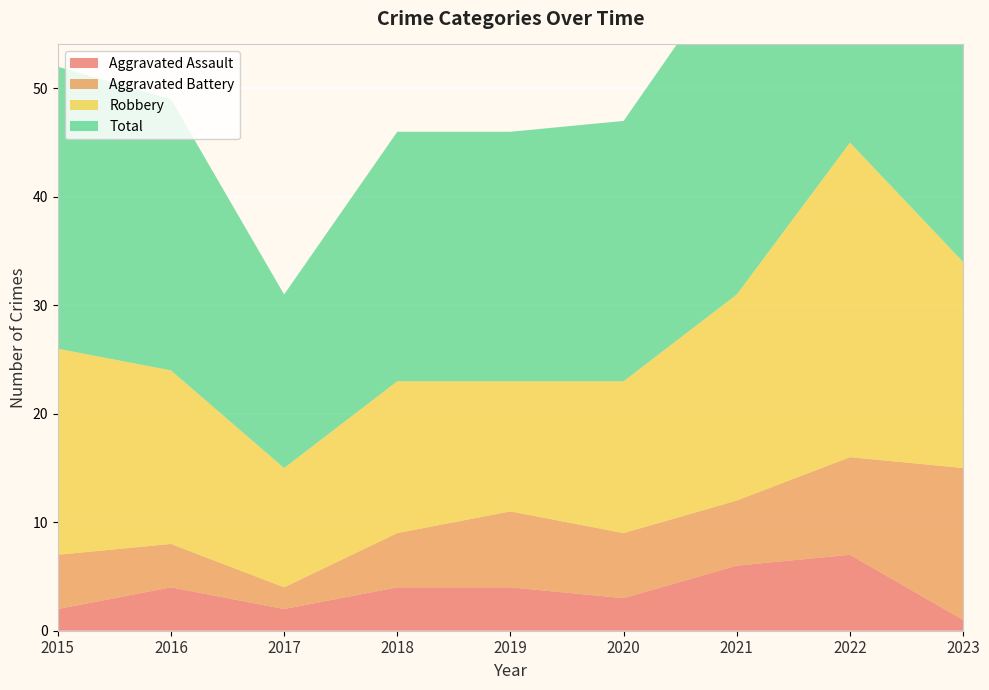

Reading left to right, transcribe all the data shown in this chart.

Aggravated Assault: 2	4	2	4	4	3	6	7	1
Aggravated Battery: 5	4	2	5	7	6	6	9	14
Robbery: 19	16	11	14	12	14	19	29	19
Total: 26	25	16	23	23	24	31	47	35